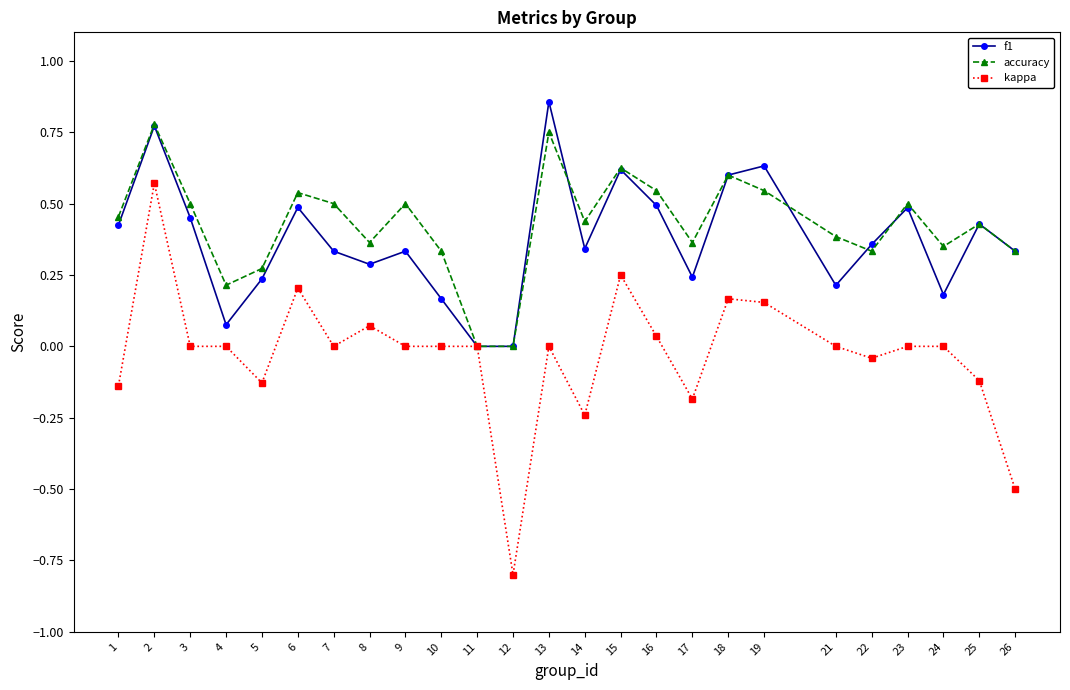

Which series has the largest range (max minus min)?

kappa